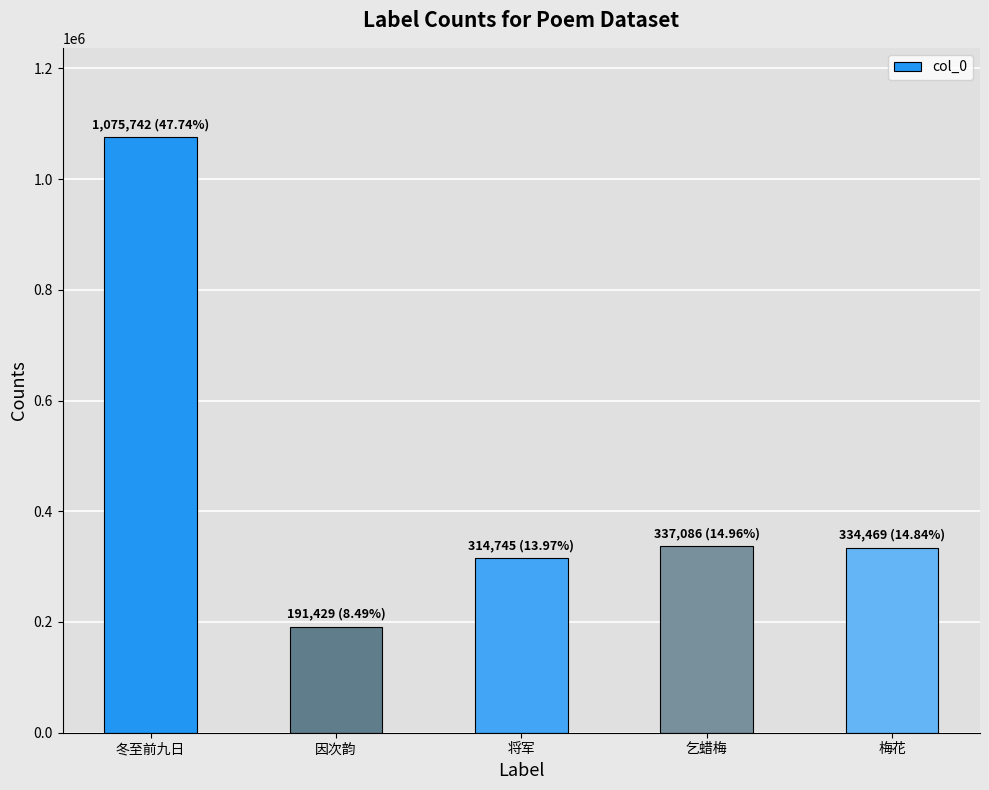

What is the value of the 1st bar from the left?

1075742